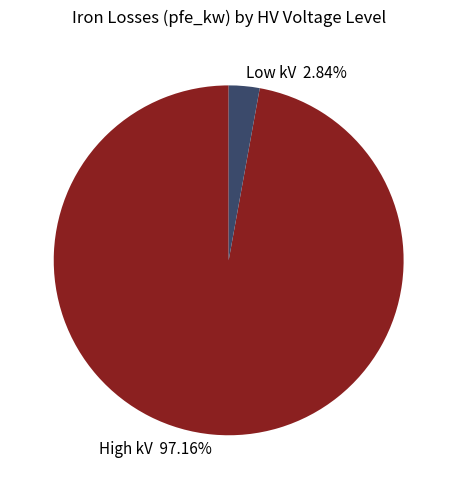

Combined, do Low kV 2.84% and High kV 97.16% account for over 50%?

Yes